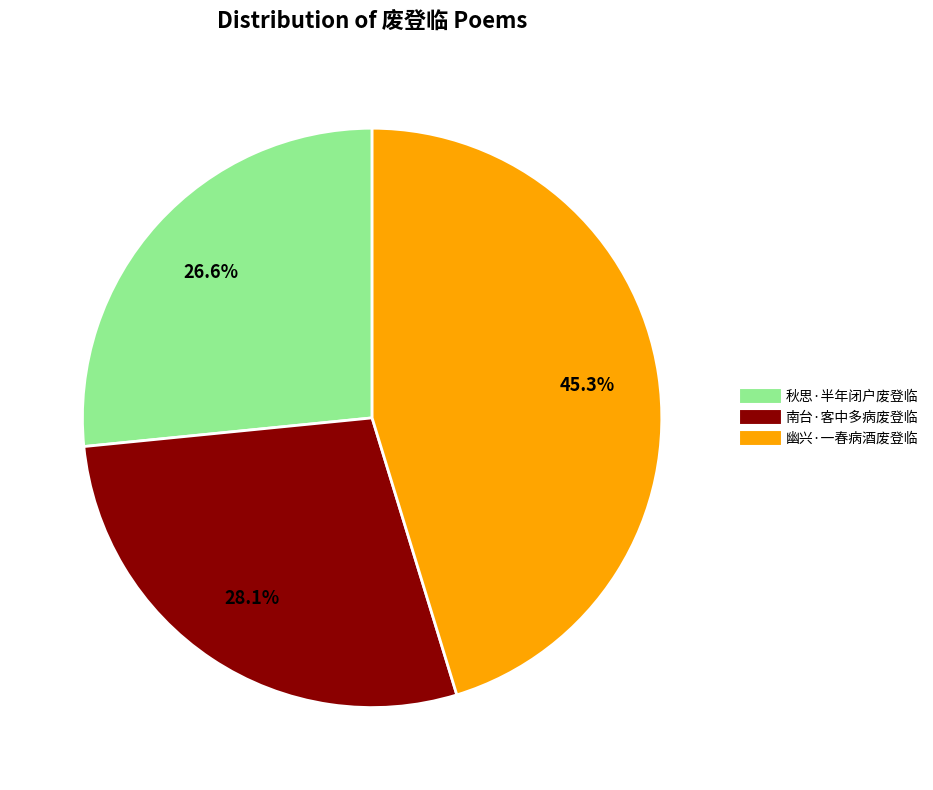

Rank the categories by value from highest to lowest.

幽兴·一春病酒废登临, 南台·客中多病废登临, 秋思·半年闭户废登临